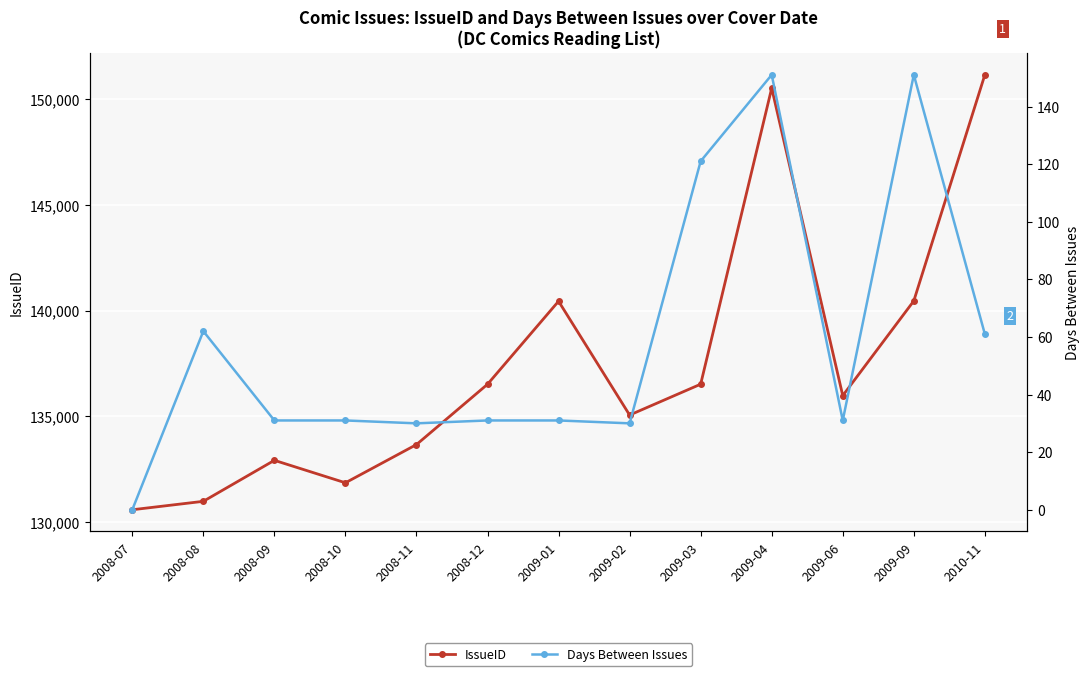

What is the difference between the maximum and second lowest values in the IssueID series?

20140